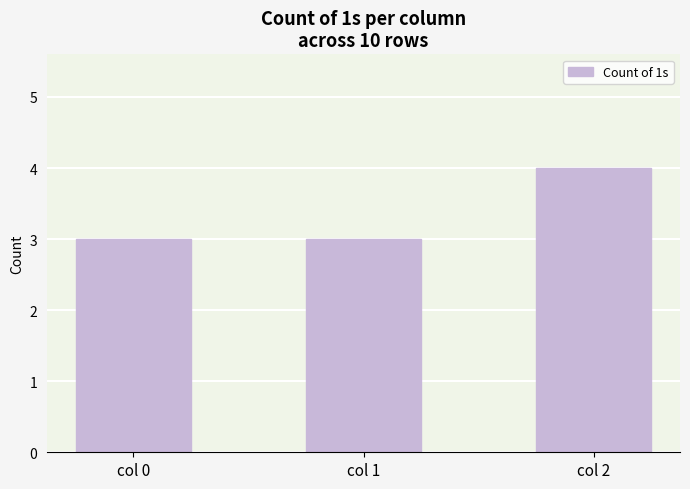

Reading right to left, extract all data points from this chart.

col 2=4	col 1=3	col 0=3